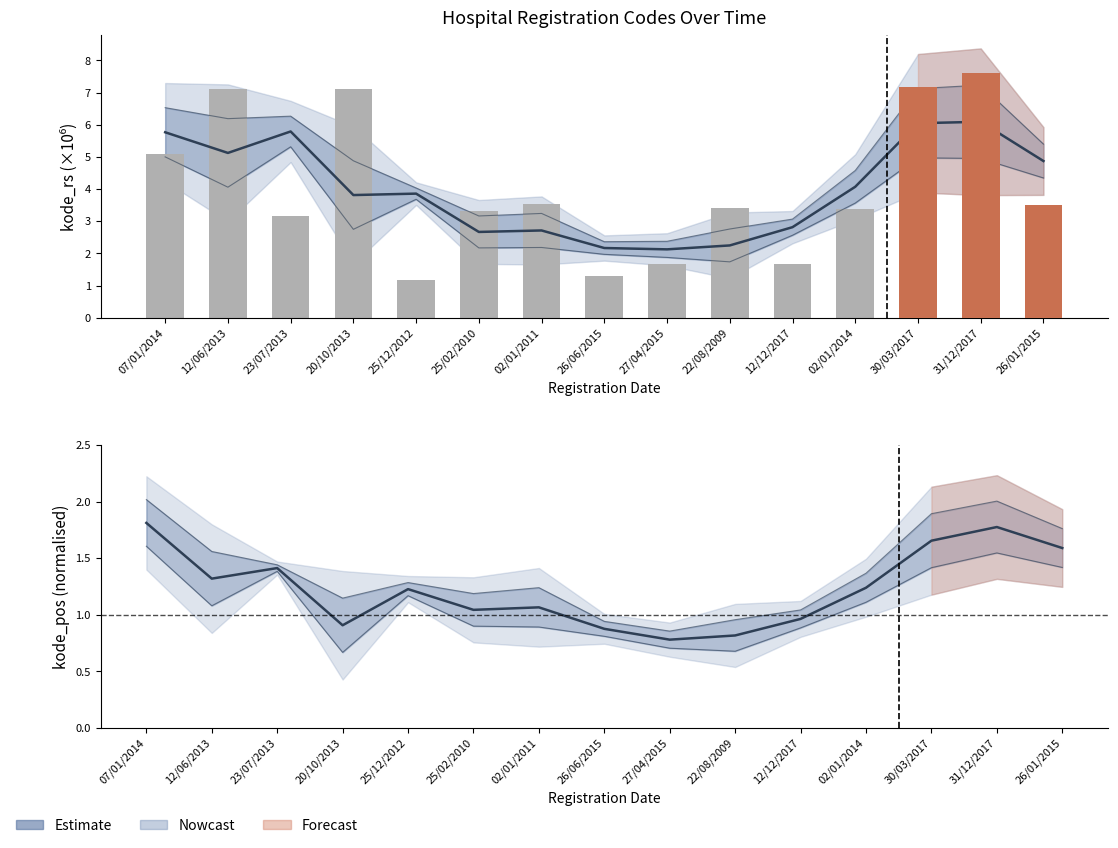

How many values exceed 1?

10